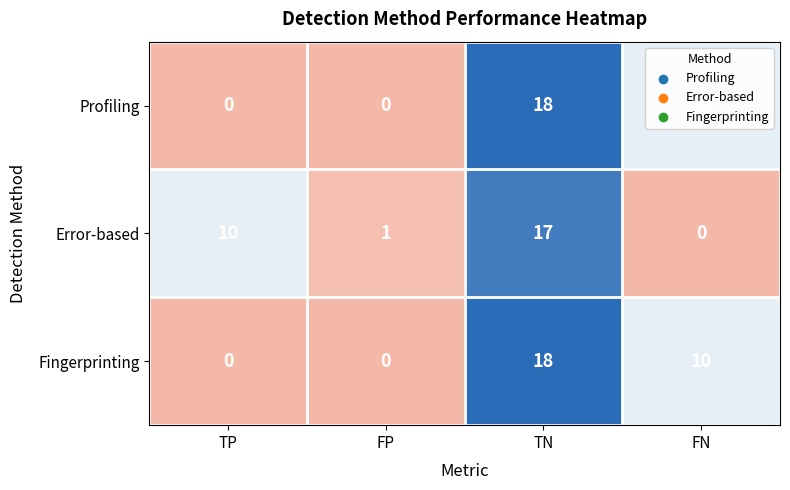

How many categories are shown in the chart?

4